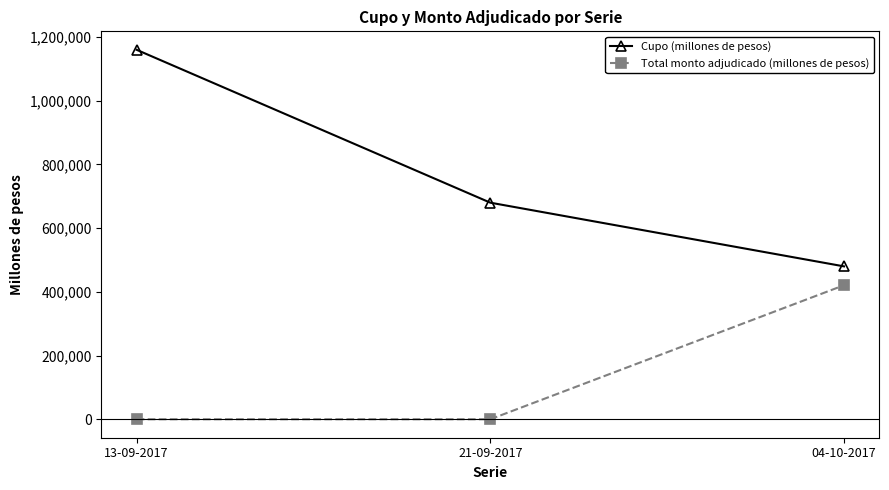

List the series in order of their peak value, highest first.

Cupo (millones de pesos), Total monto adjudicado (millones de pesos)